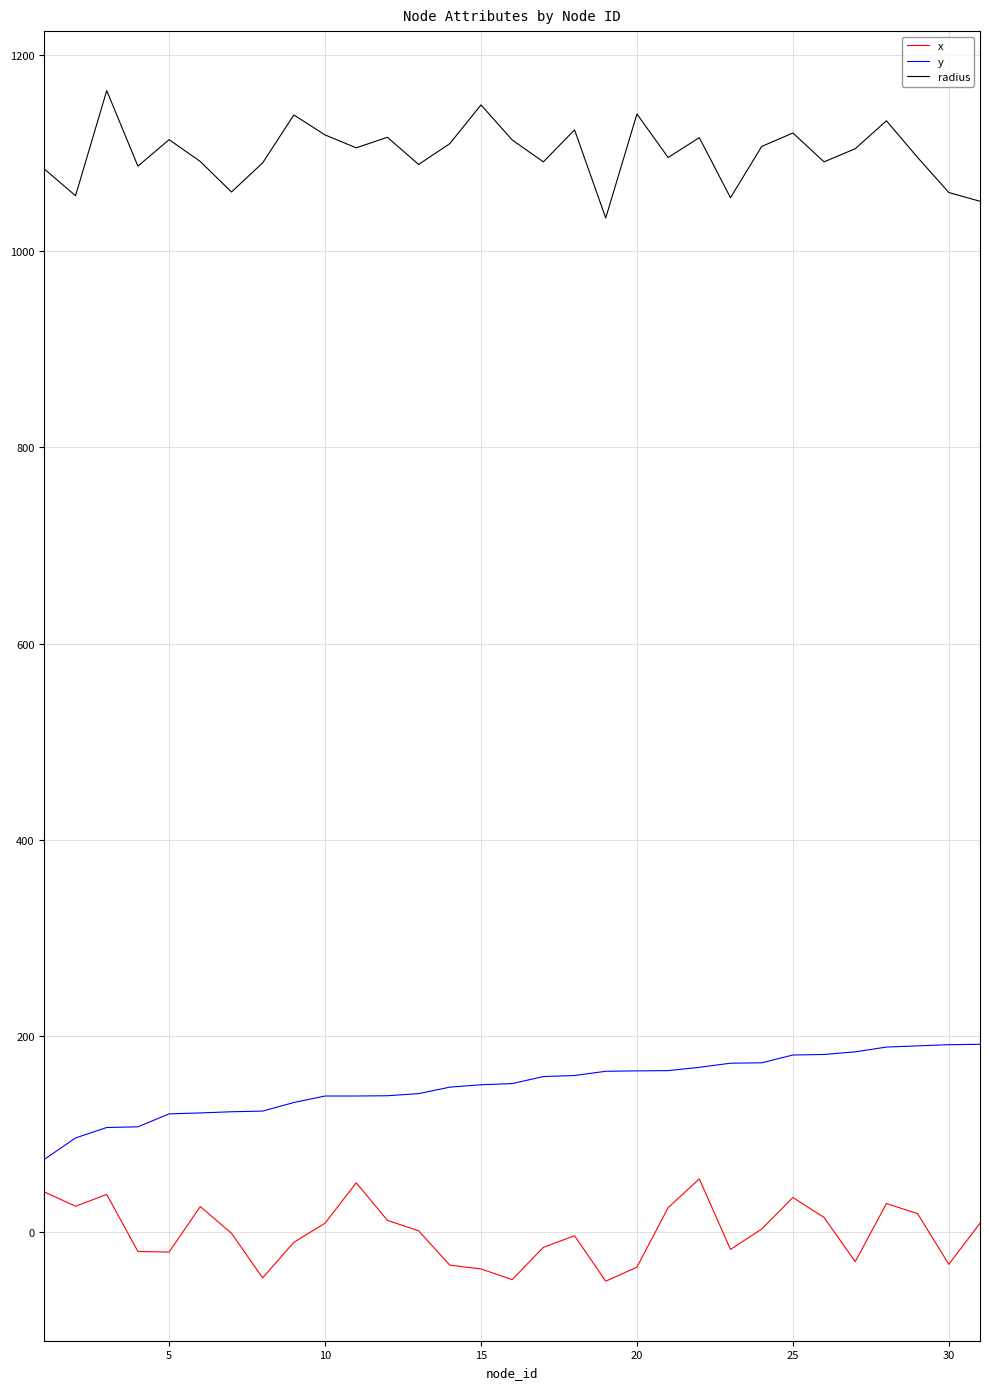

What is the difference between the maximum and minimum values in the radius series?

129.8